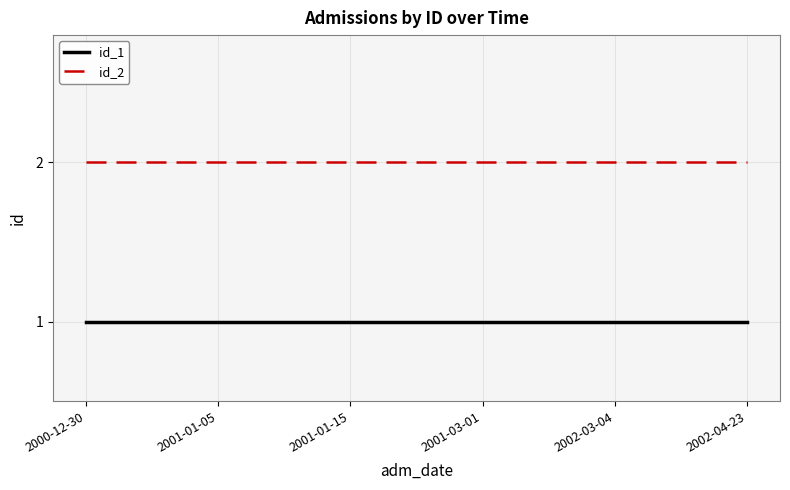

Is it true that id_1 equals 1 at 2000-12-30?

True